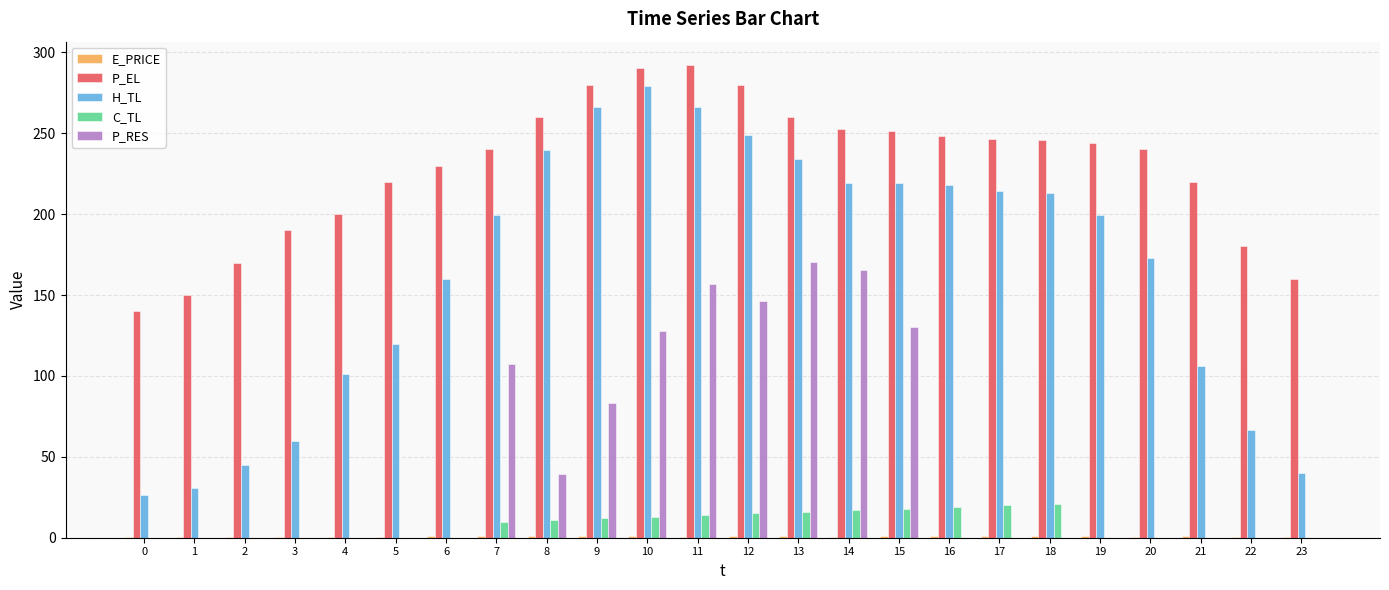

What is the maximum value for H_TL?

279.4